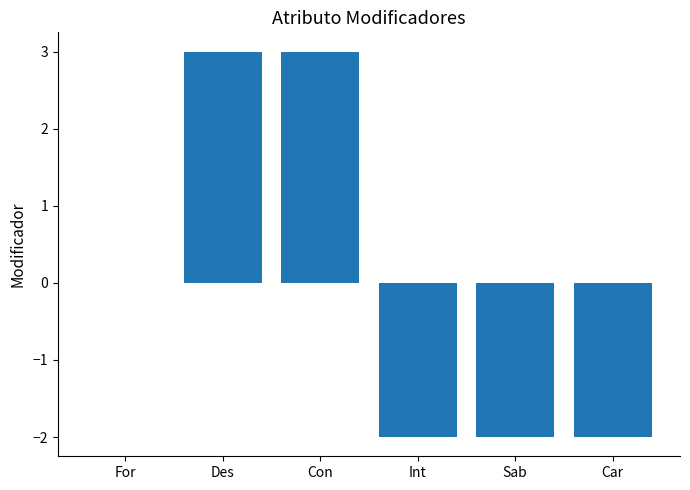

What is the greatest value displayed?

3